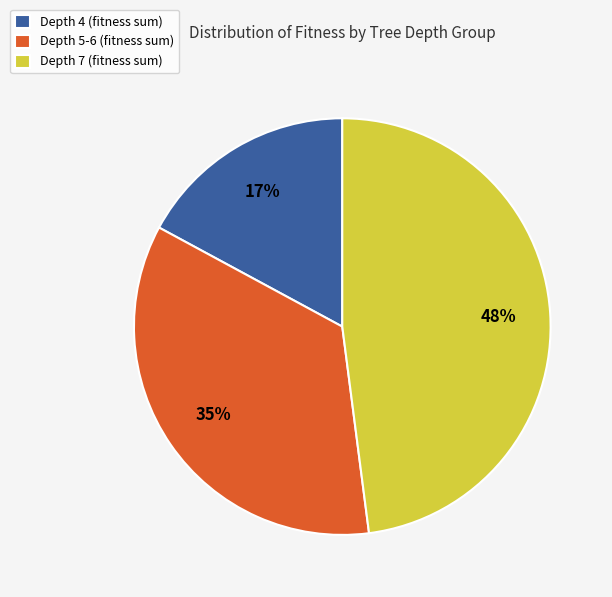

To the nearest percent, what is the difference between the largest and smallest slice percentages?

31%